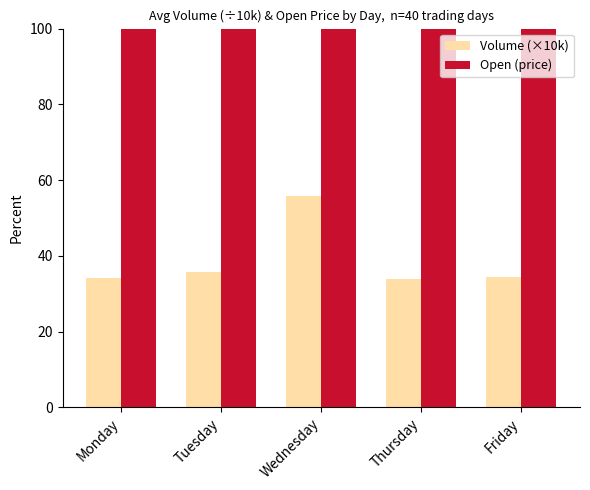

What is the value of the Open (price) bar at the 3rd from the left?

589.7